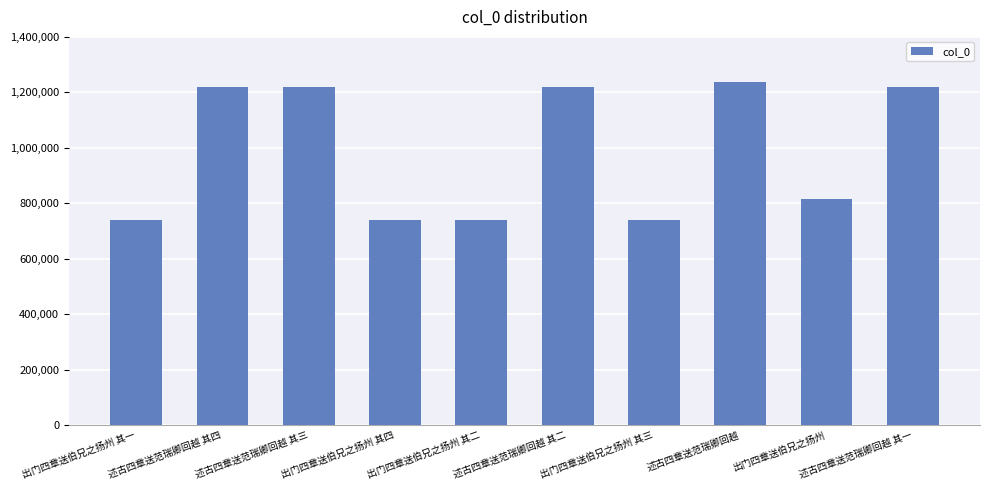

At which label does the data first exceed 1218382?

述古四章送范瑞卿回越 其四